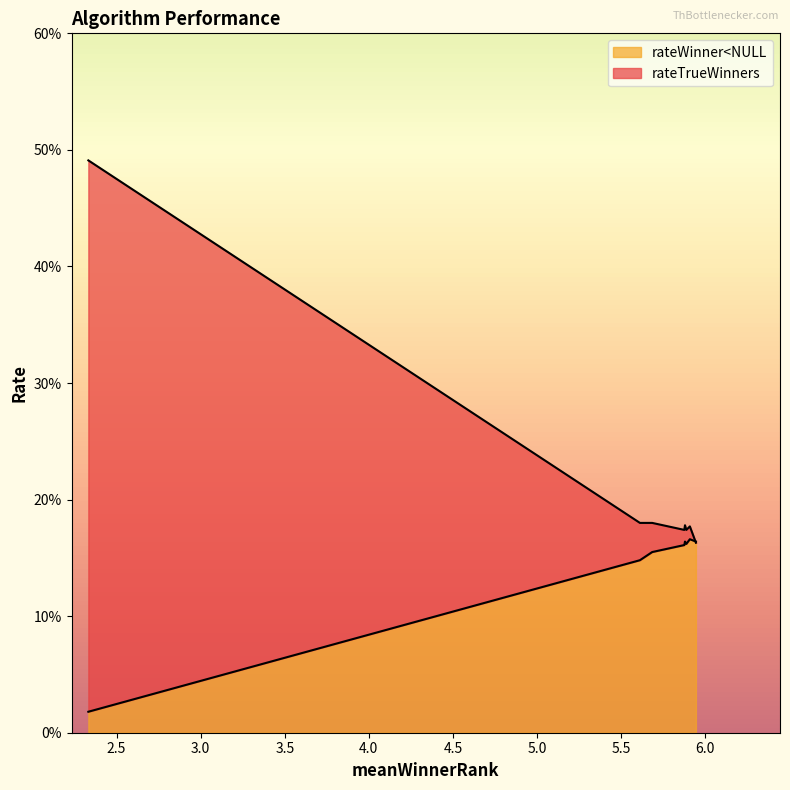

After their last crossing, which series has the higher values: rateWinner<NULL or rateTrueWinners?

rateWinner<NULL